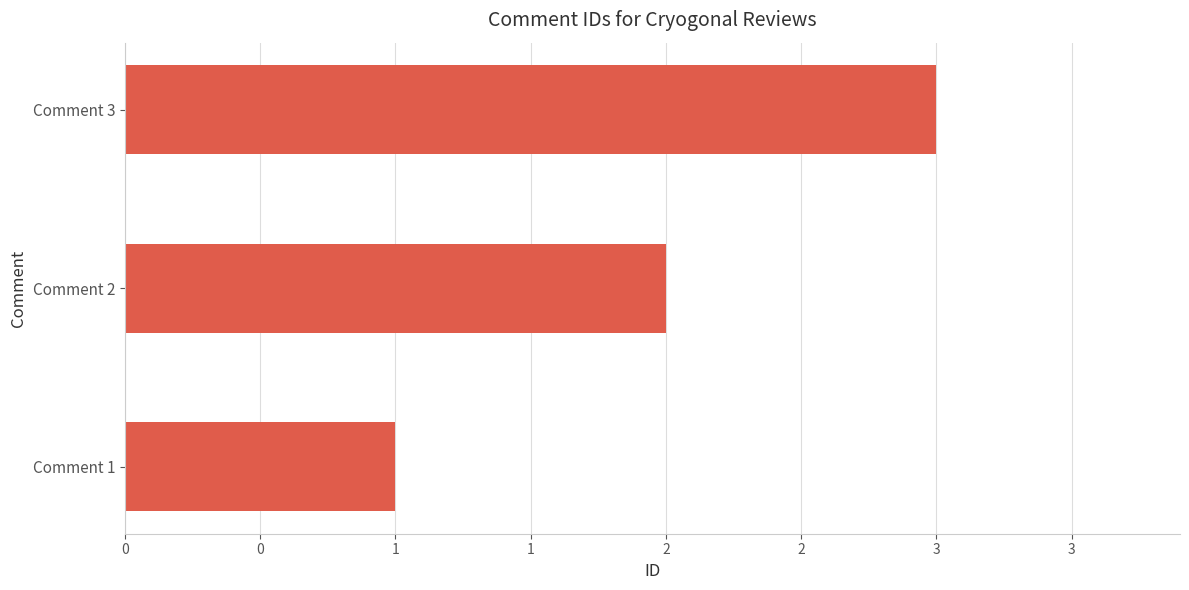

Does the chart contain any negative values?

No